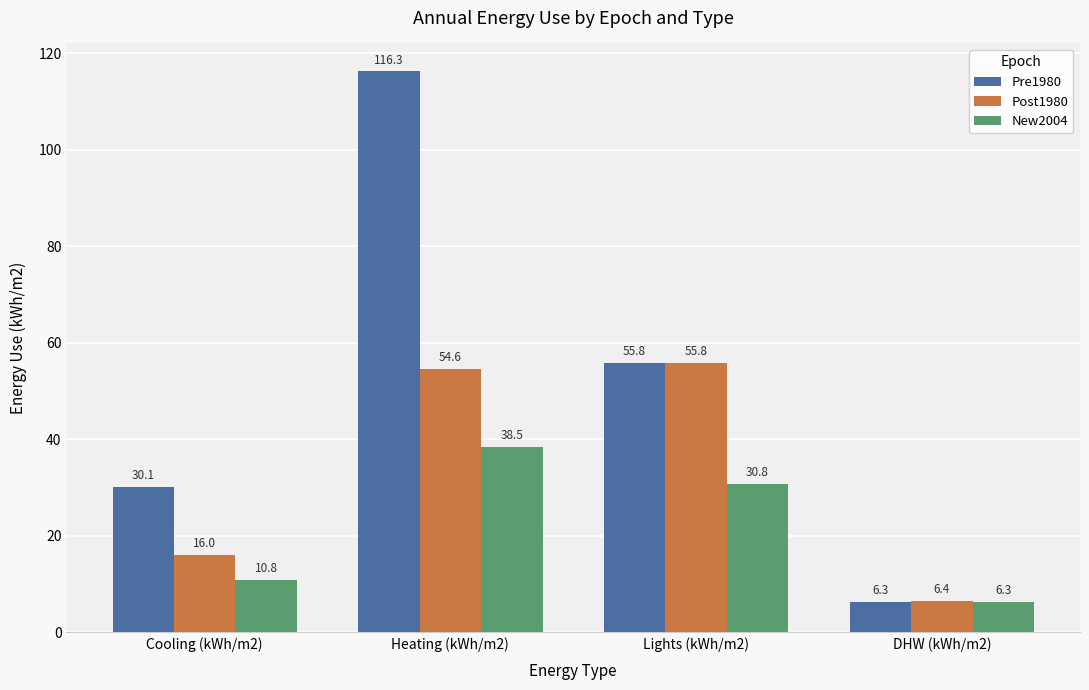

What position from the left is DHW (kWh/m2)?

4